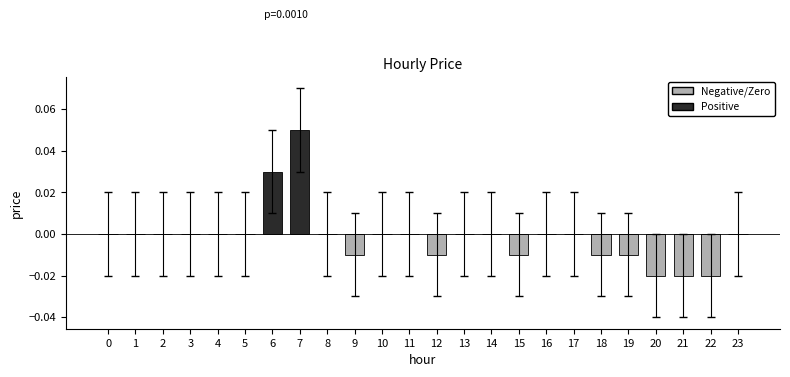

True or false: the data shows 0.0 at 1.

True